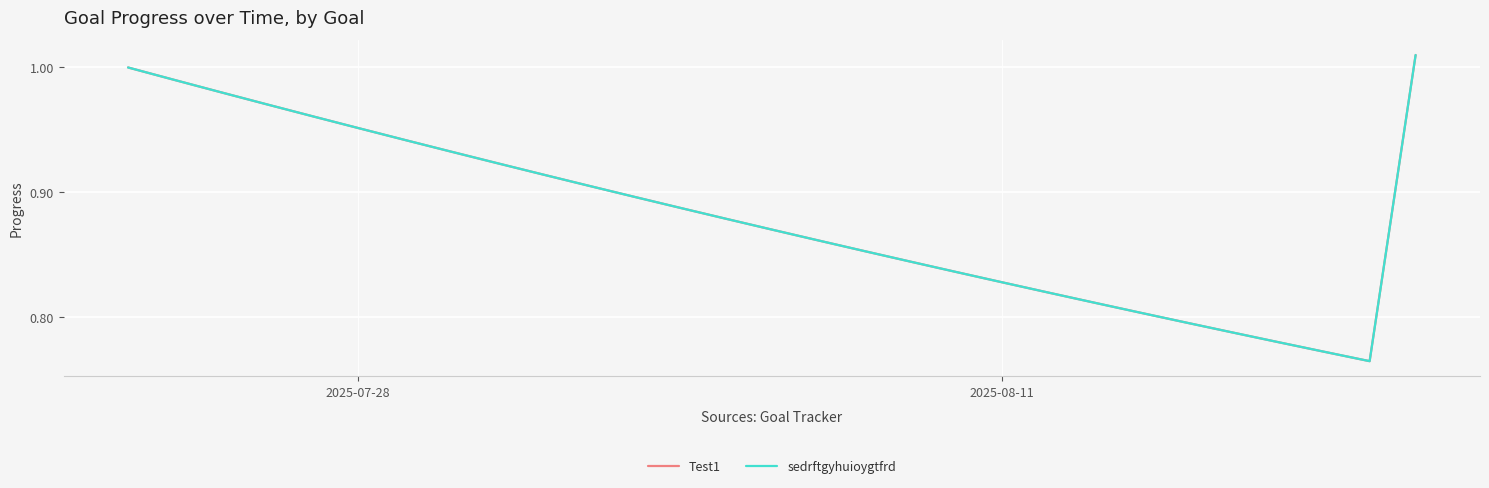

True or false: sedrftgyhuioygtfrd has more than 0 interior local peaks.

False